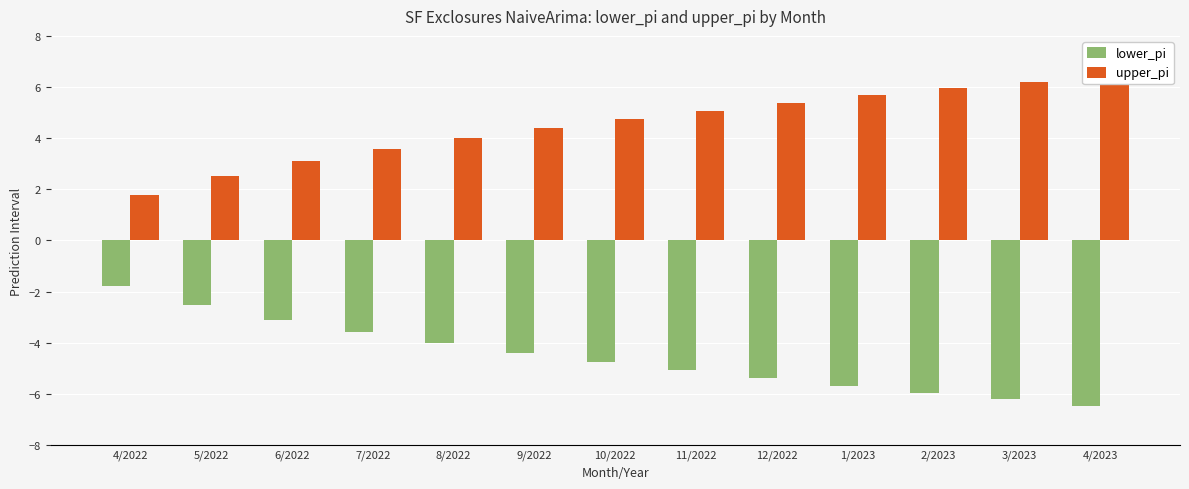

Rank the series by their average value, from lowest to highest.

lower_pi, upper_pi